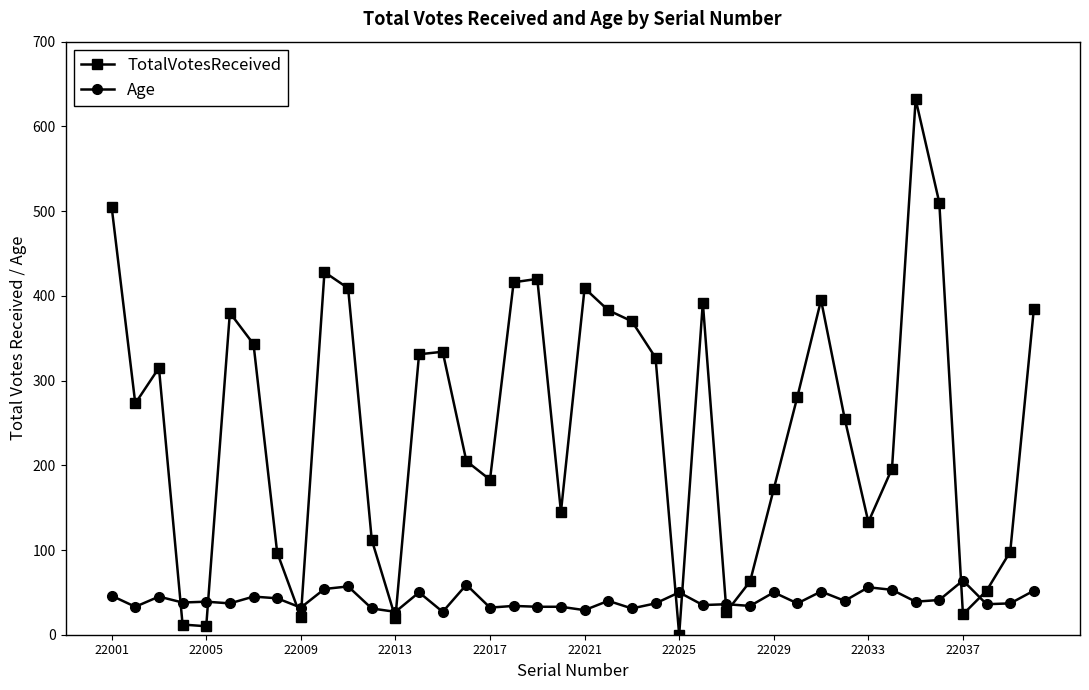

What are all the series names shown in the legend?

TotalVotesReceived, Age